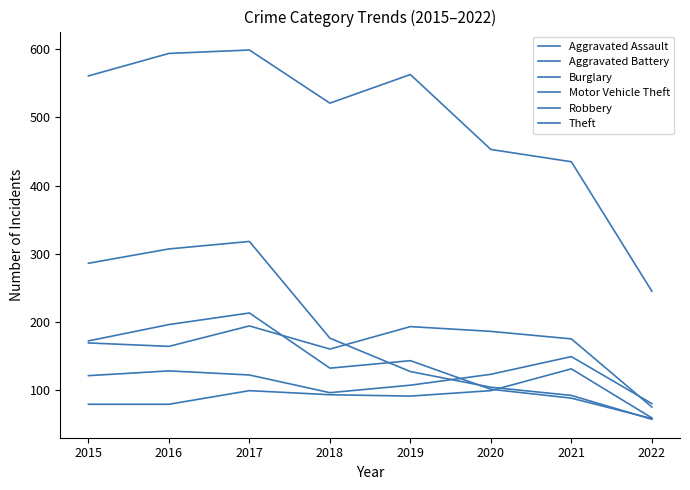

Which category has the lowest value in the Aggravated Assault series?

2022